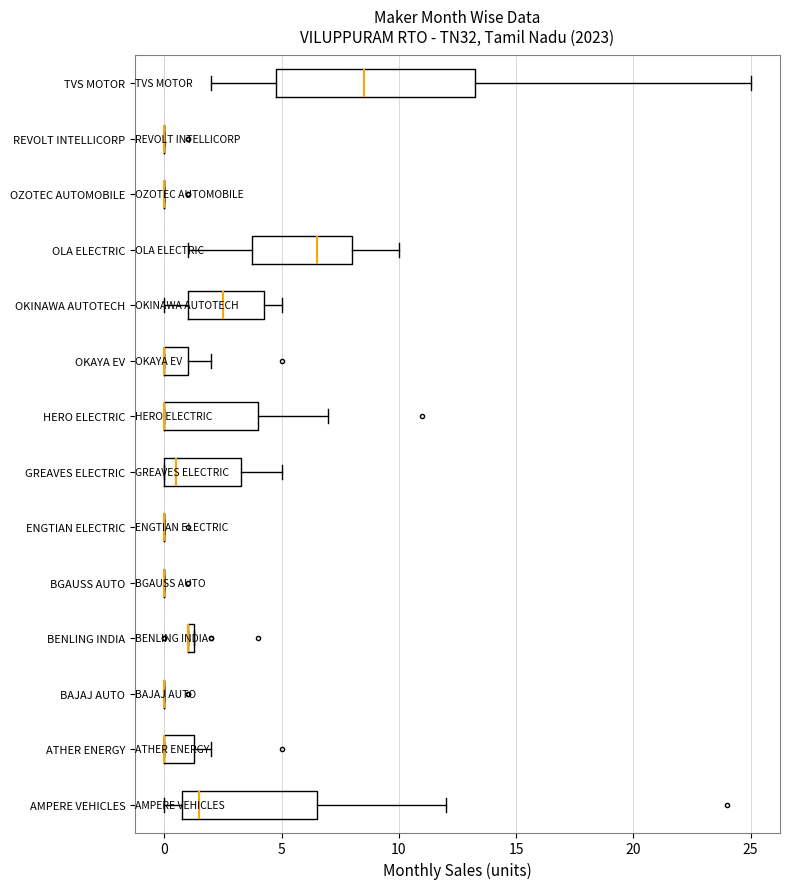

Where does the right whisker of the box for AMPERE VEHICLES end on the x-axis? The values are not printed on the chart, so give them approximately, as read against the axis.

12.0